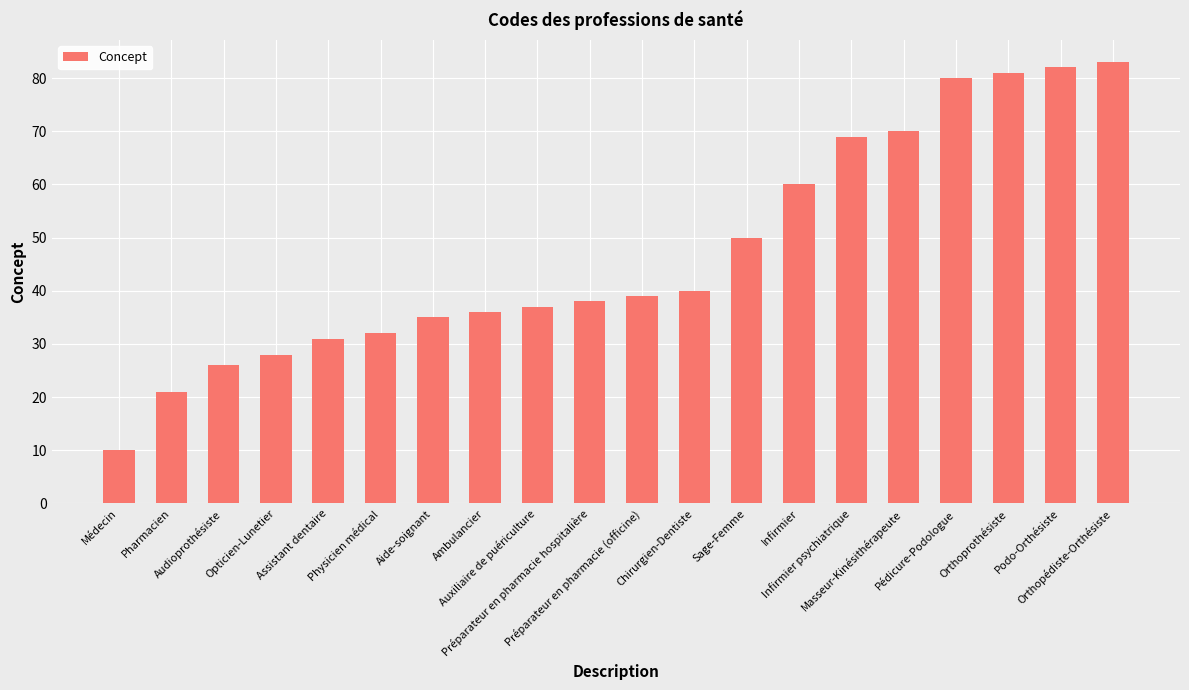

Are the bars grouped side by side (vs. stacked)?

No